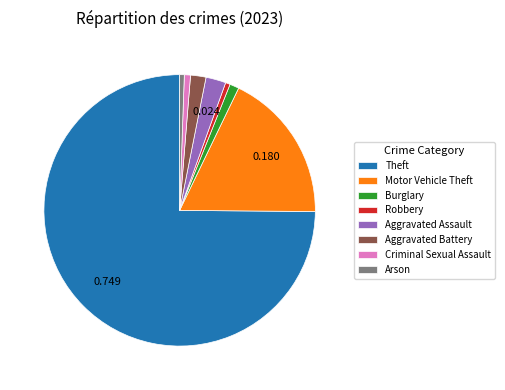

The Burglary slice represents 11% of the pie. True or false?

False